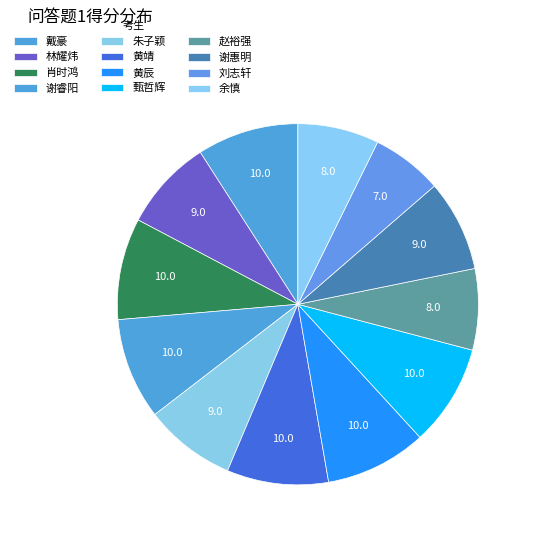

Count the number of slices in the pie.

12